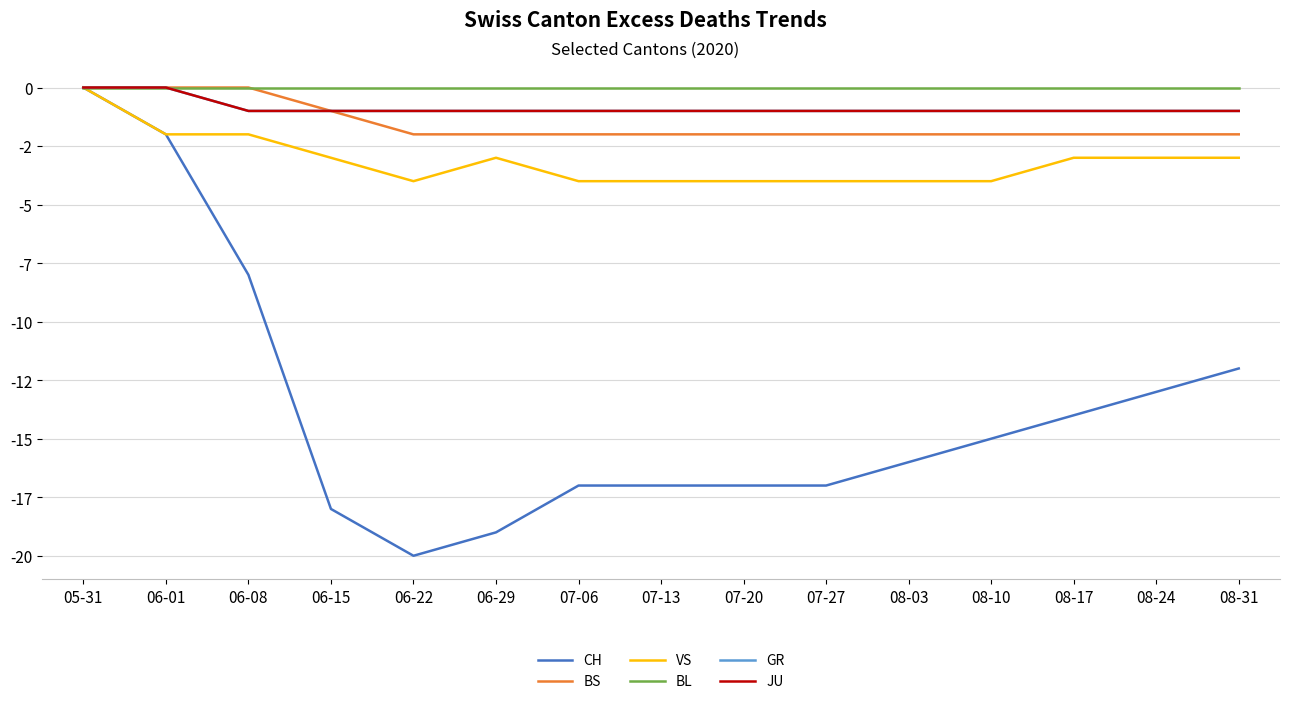

What is the spread (max minus min) of values at 08-03?

16